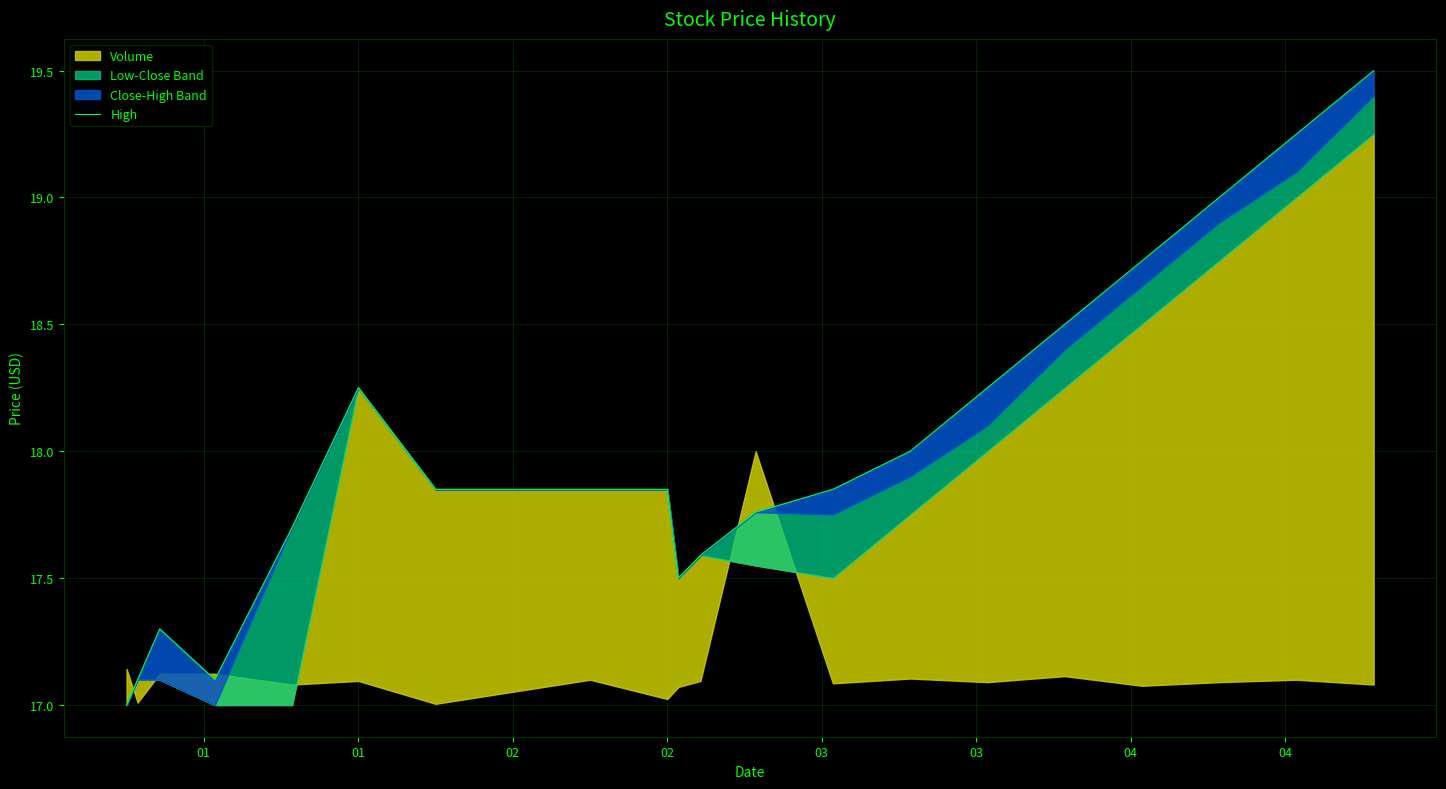

Which category has the lowest value across all series?

01